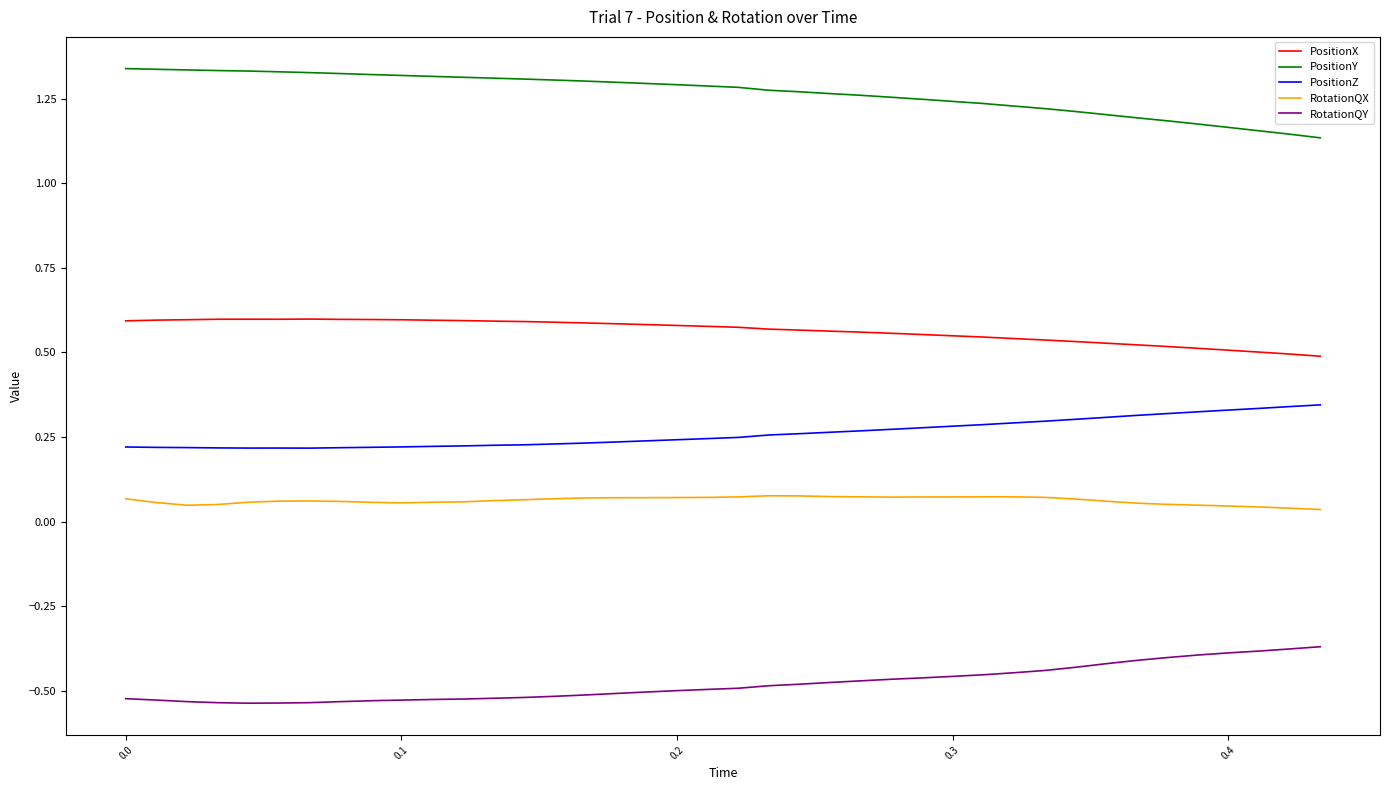

True or false: PositionX and RotationQY cross at least once.

False